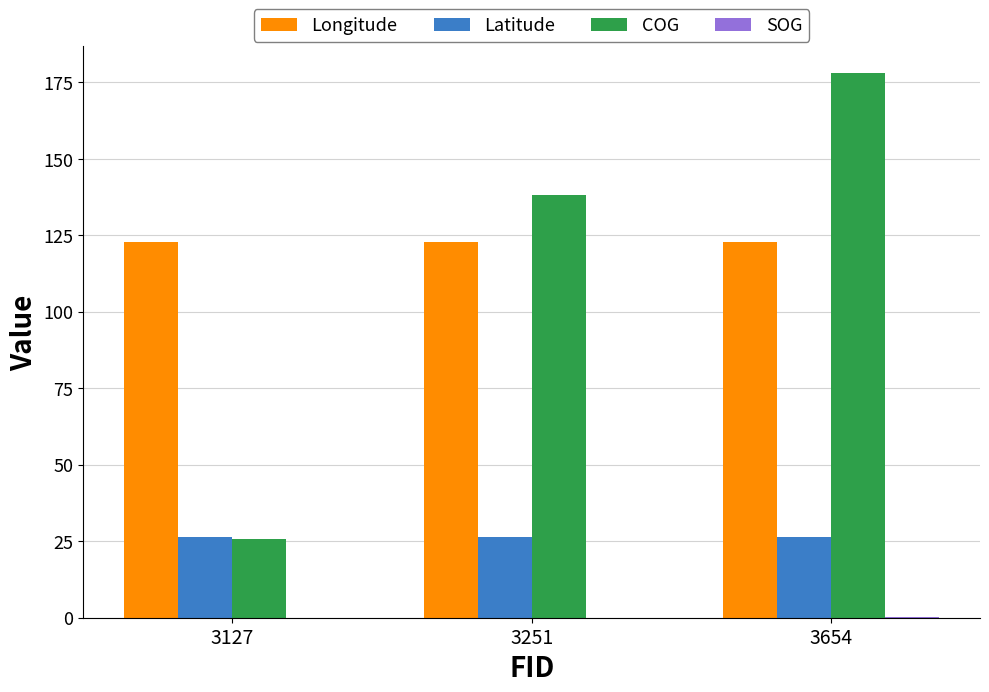

Between 3251 and 3654, which series saw the biggest shift?

COG